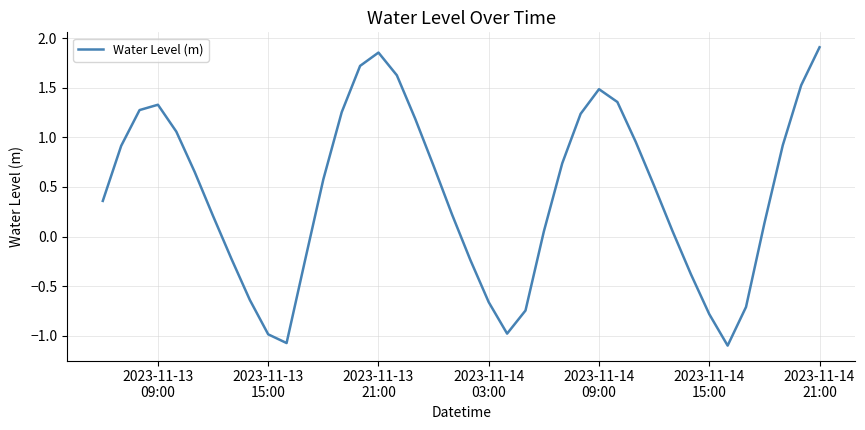

What is the difference between the maximum and minimum values?

3.0